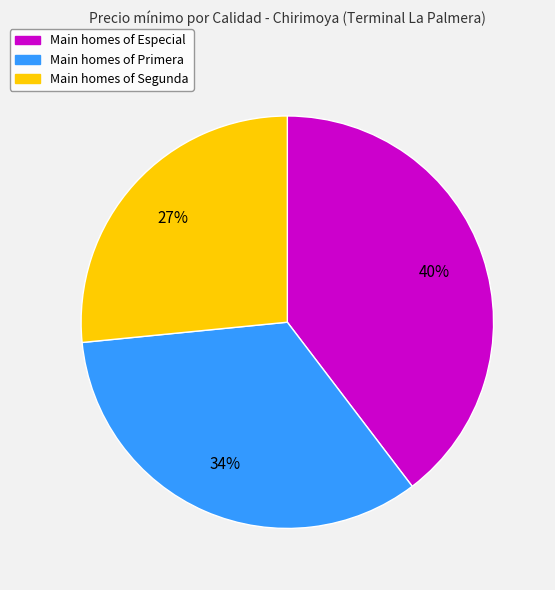

To the nearest percent, what is the average slice percentage?

33%